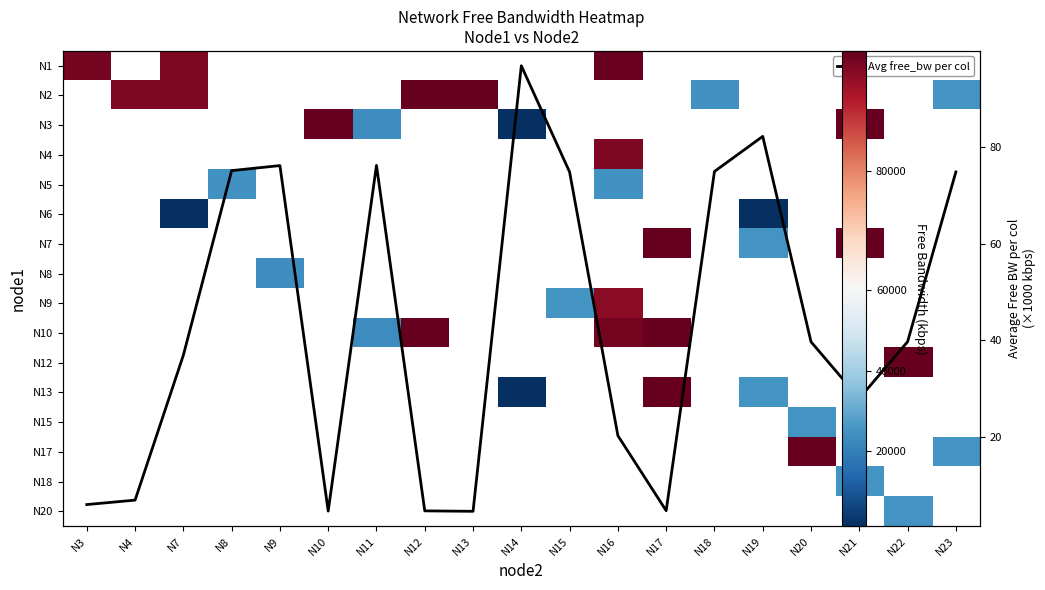

How many categories are shown in the chart?

19